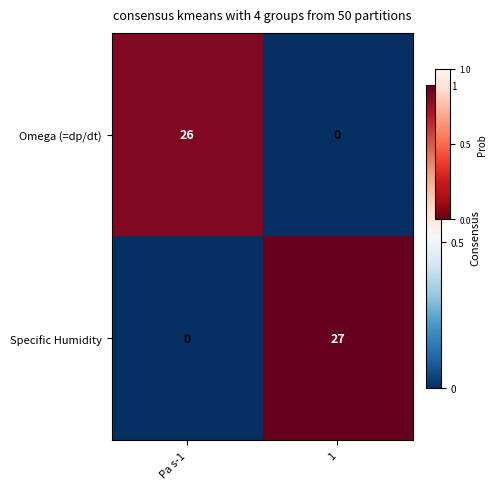

At how many categories does at least one series exceed 21?

2